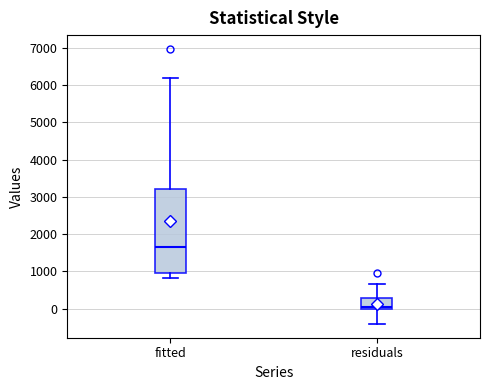

Reading left to right, transcribe this box plot: for each box, give where its median line is, the range the box spans, and where its two whiskers end, as read against the y-axis. The values are not printed on the chart, so give them approximately, as read against the axis.

fitted: median 1700, box 1000 to 3200, whiskers 800 to 6200
residuals: median 100, box 0 to 300, whiskers -400 to 700